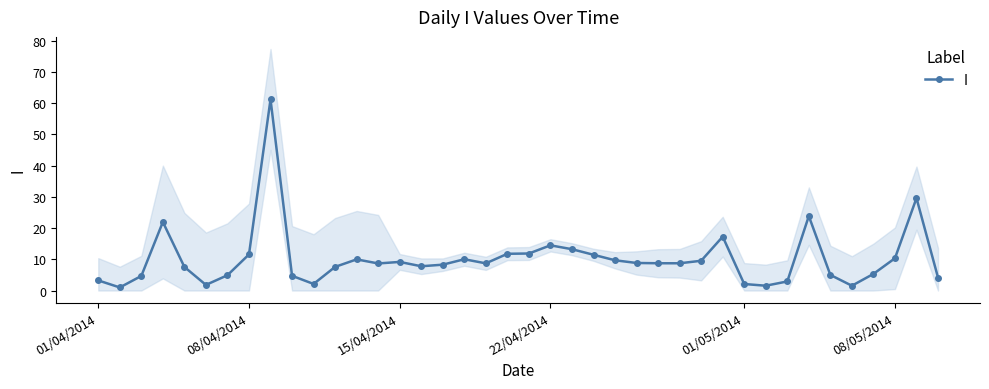

Reading right to left, what are all the values shown in this chart?

4.1	29.6	10.3	5.3	1.5	5.0	23.8	2.9	1.5	2.1	17.2	9.5	8.7	8.7	8.8	9.7	11.4	13.2	14.5	11.9	11.8	8.7	10.0	8.3	7.8	9.2	8.7	10.0	7.6	2.1	4.7	61.2	11.6	4.9	1.8	7.6	21.9	4.7	1.0	3.2